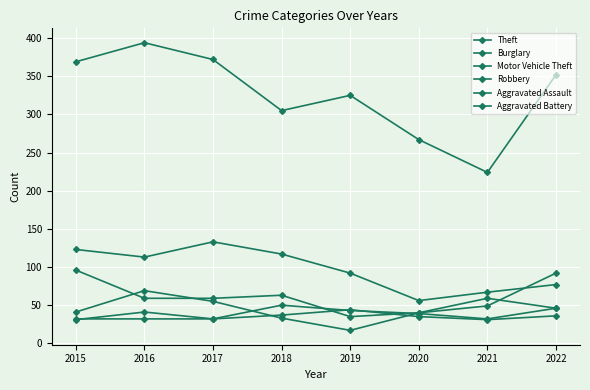

Which has a higher value, 2021 or 2015?

2015